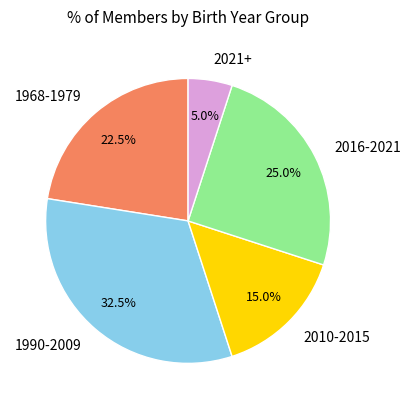

Which has a higher value, 1990-2009 or 2010-2015?

1990-2009